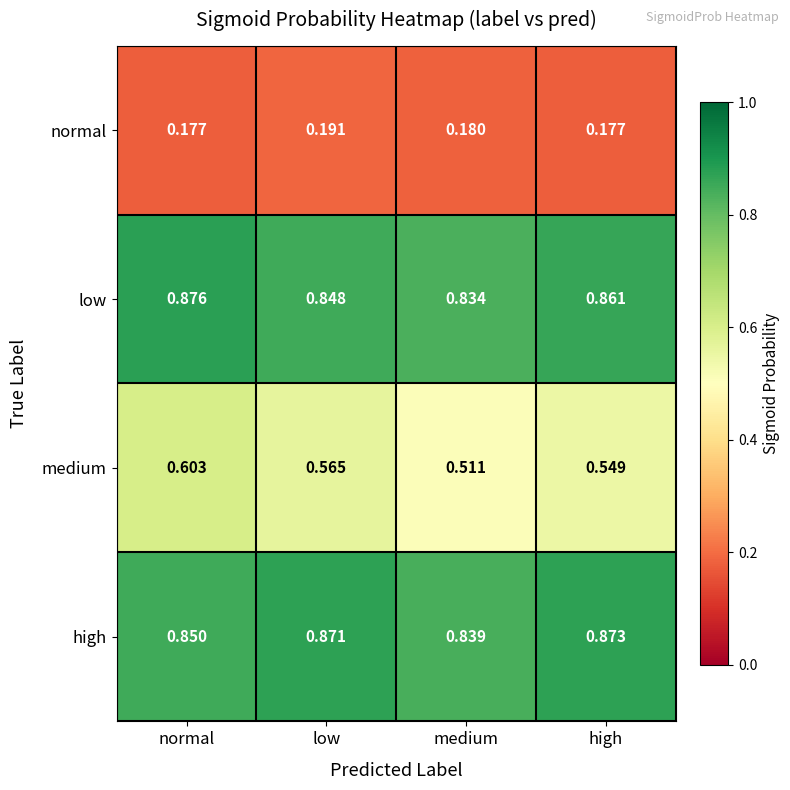

At which label is low closest to 0?

medium